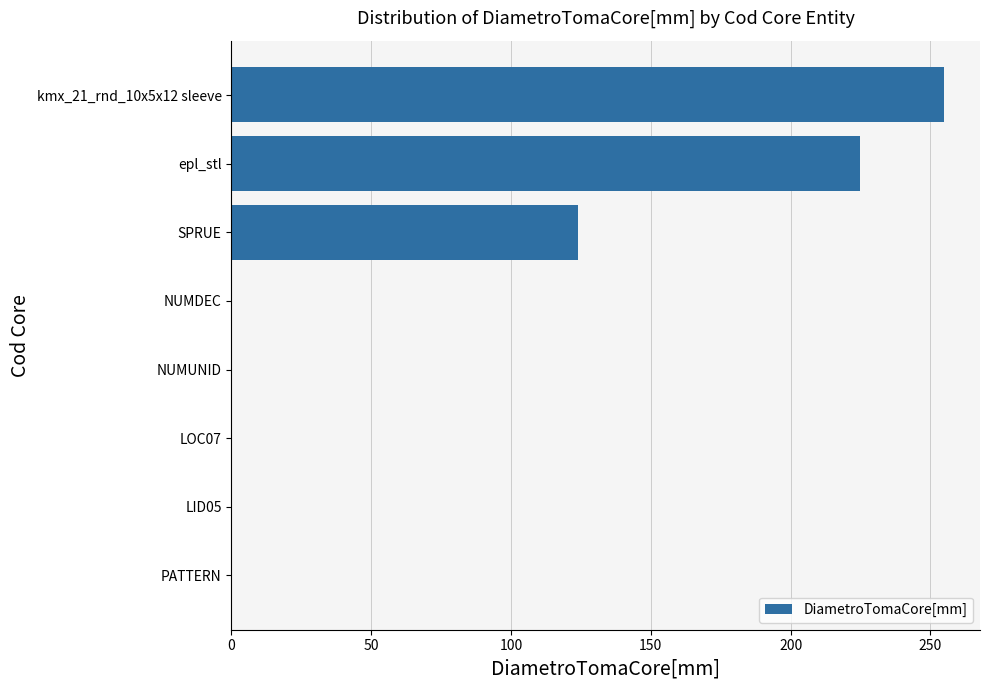

What is the sum of all values?

604